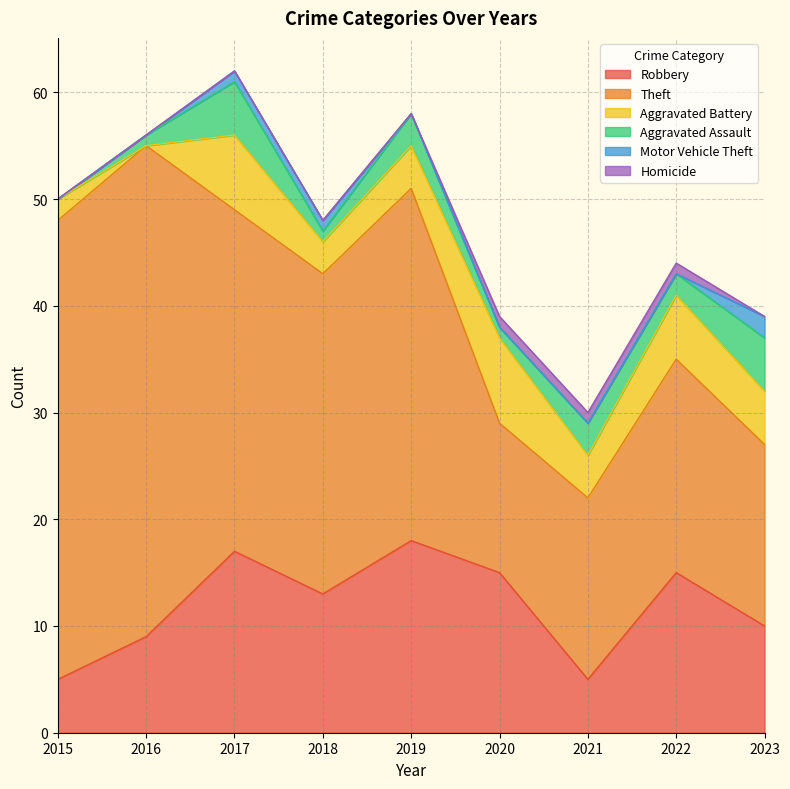

Which series has the largest total across all categories?

Theft